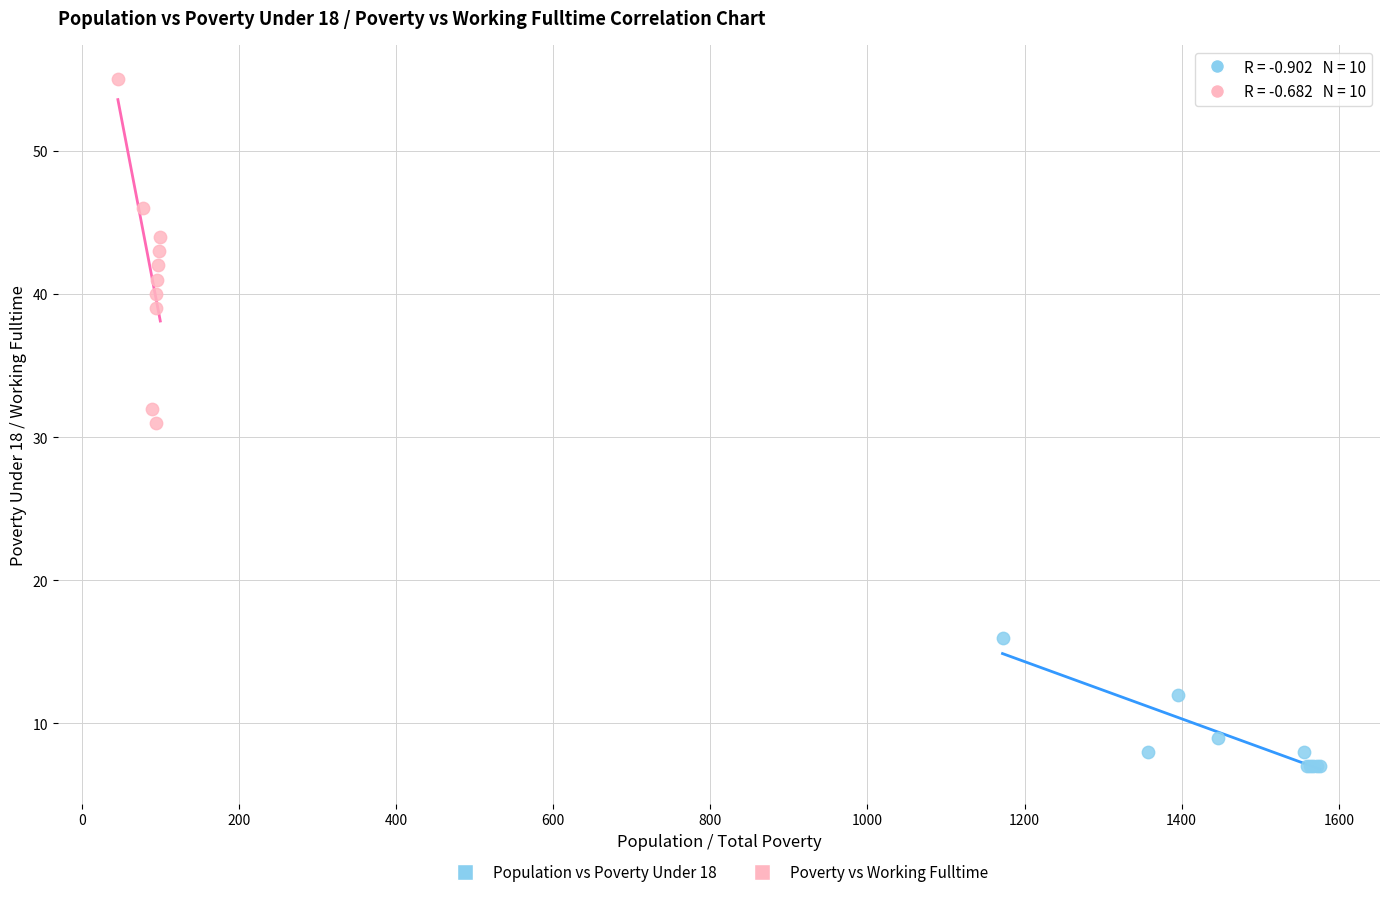

What are all the series names shown in the legend?

Population vs Poverty Under 18, Poverty vs Working Fulltime